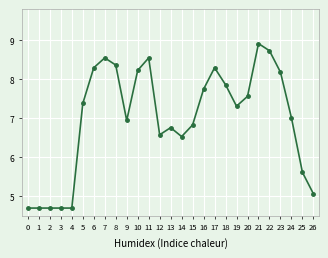

Reading left to right, extract all data points from this chart.

0=4.7	1=4.7	2=4.7	3=4.7	4=4.7	5=7.4	6=8.3	7=8.6	8=8.4	9=6.9	10=8.2	11=8.6	12=6.6	13=6.8	14=6.5	15=6.8	16=7.7	17=8.3	18=7.9	19=7.3	20=7.6	21=8.9	22=8.7	23=8.2	24=7.0	25=5.6	26=5.1